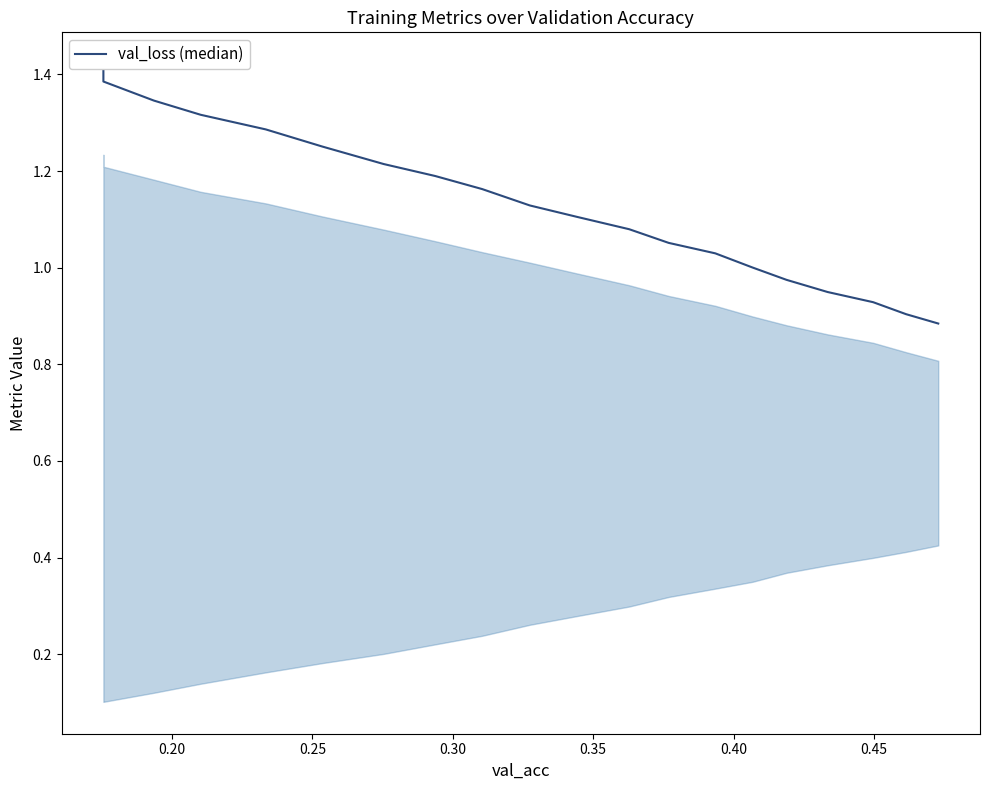

The value at 16 is 1.7. True or false?

False